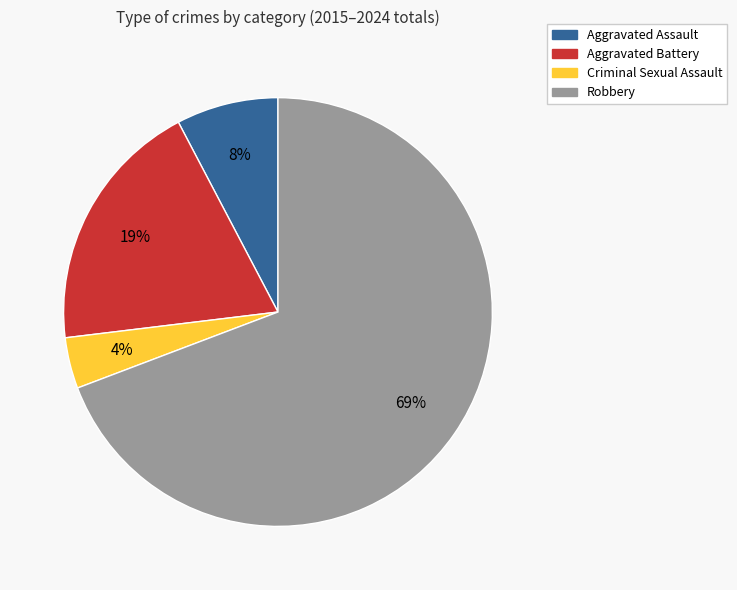

To the nearest percent, what is the difference between the largest and smallest slice percentages?

65%